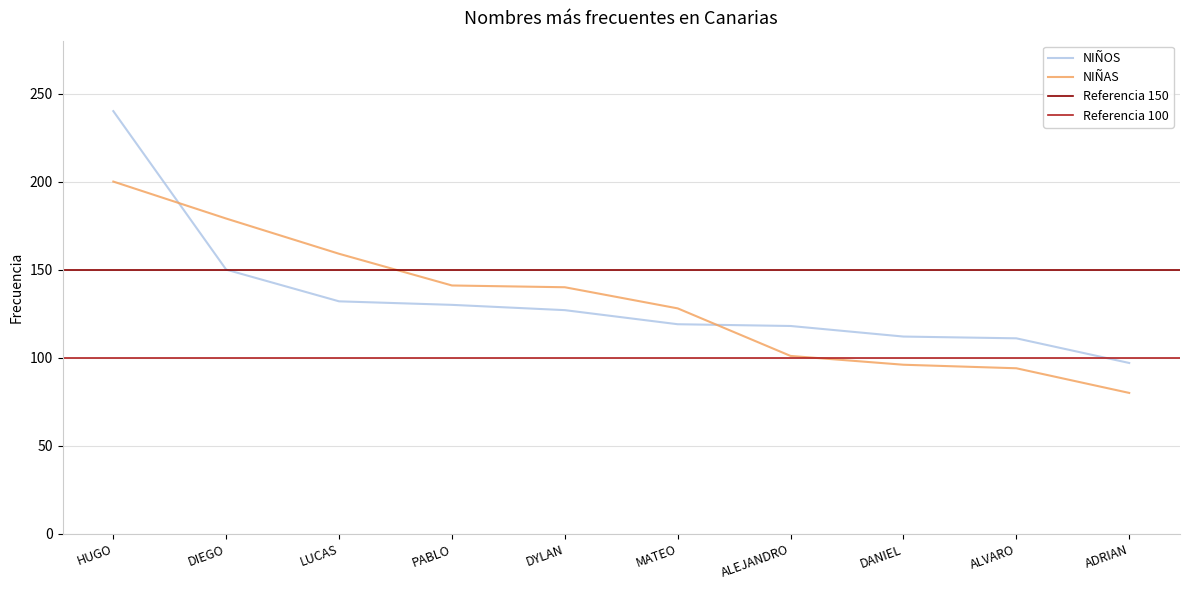

Which series has the largest range (max minus min)?

NIÑOS